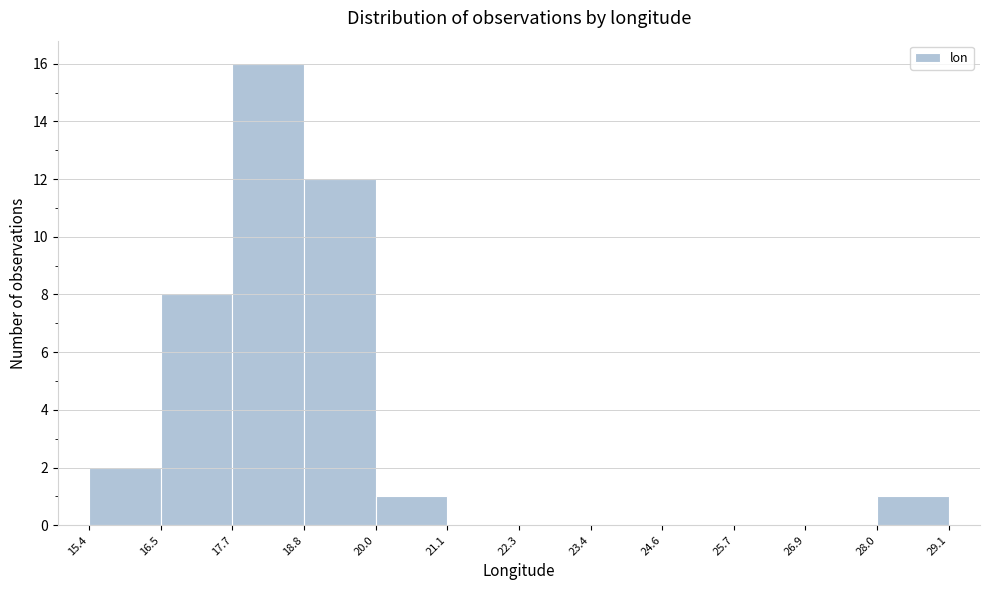

Reading left to right, transcribe this chart: for each bar, give the range it covers on the x-axis and its height. The values are not printed on the chart, so give them approximately, as read against the axis.

15.4 to 16.5: 2
16.5 to 17.7: 8
17.7 to 18.8: 16
18.8 to 20.0: 12
20.0 to 21.1: 1
21.1 to 22.3: 0
22.3 to 23.4: 0
23.4 to 24.6: 0
24.6 to 25.7: 0
25.7 to 26.9: 0
26.9 to 28.0: 0
28.0 to 29.1: 1